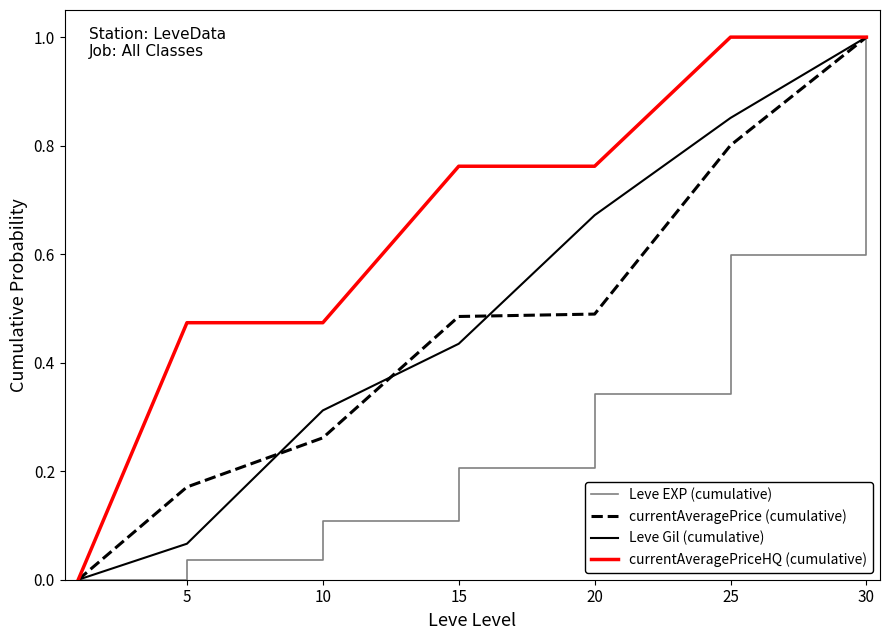

Which series has the largest total across all categories?

currentAveragePriceHQ (cumulative)